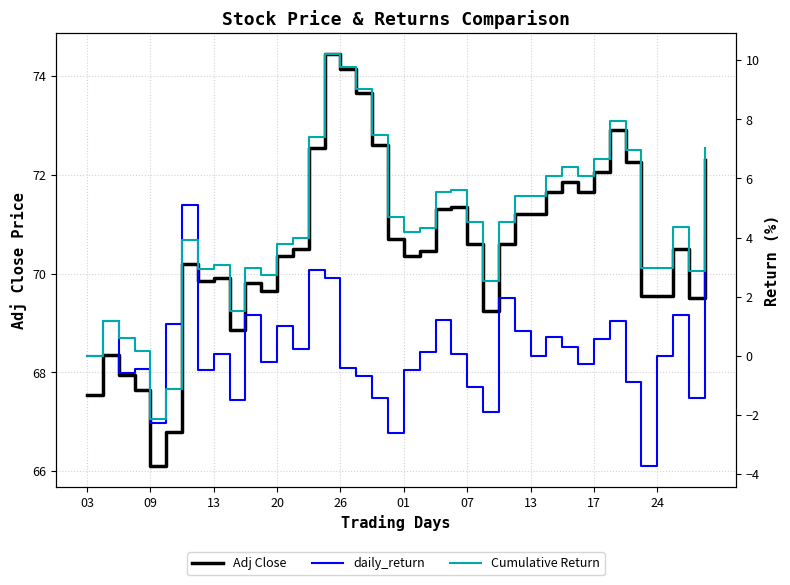

Which series has the largest total across all categories?

Adj Close